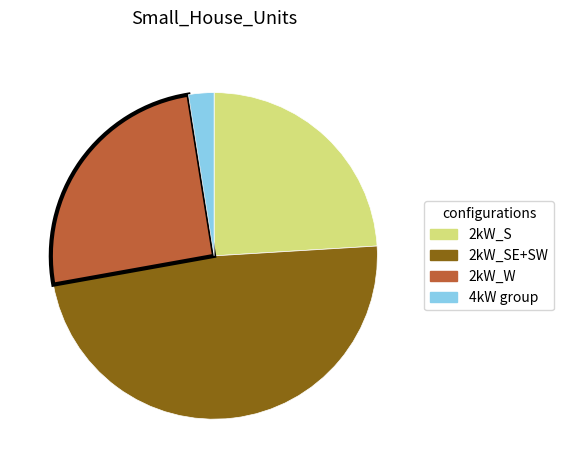

Does any single category account for the majority?

No